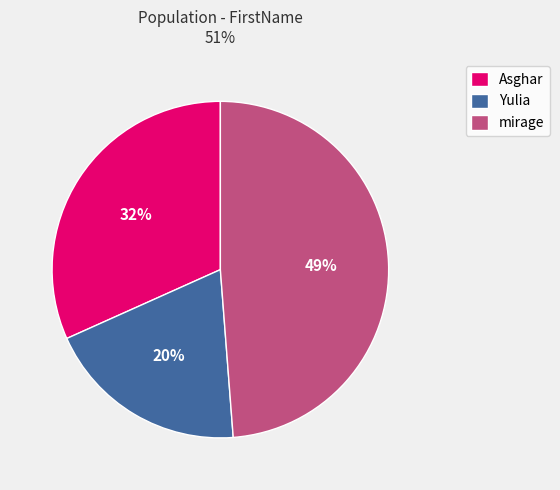

Does Asghar account for over 50% of the chart?

No